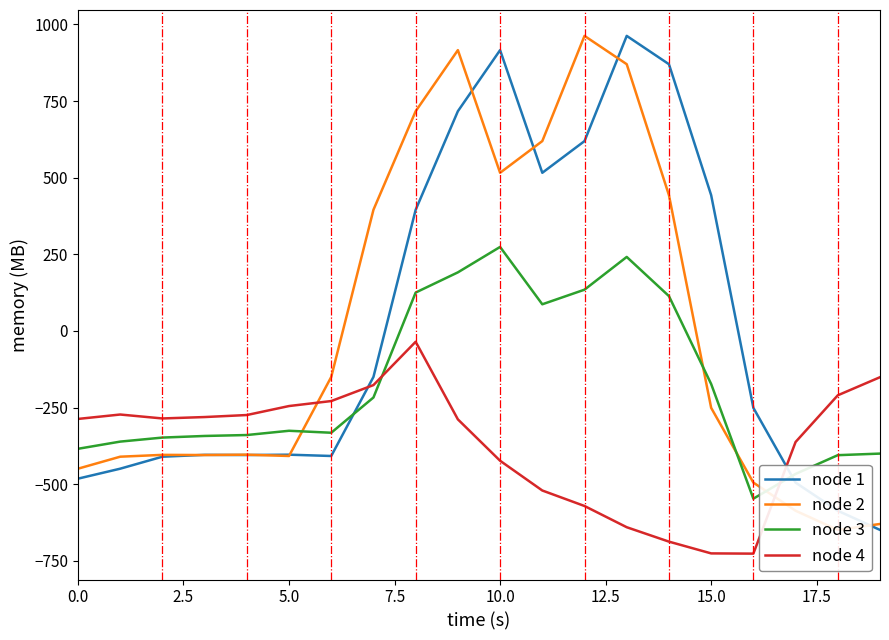

Is it true that node 1 equals -804.6 at 0.0?

False